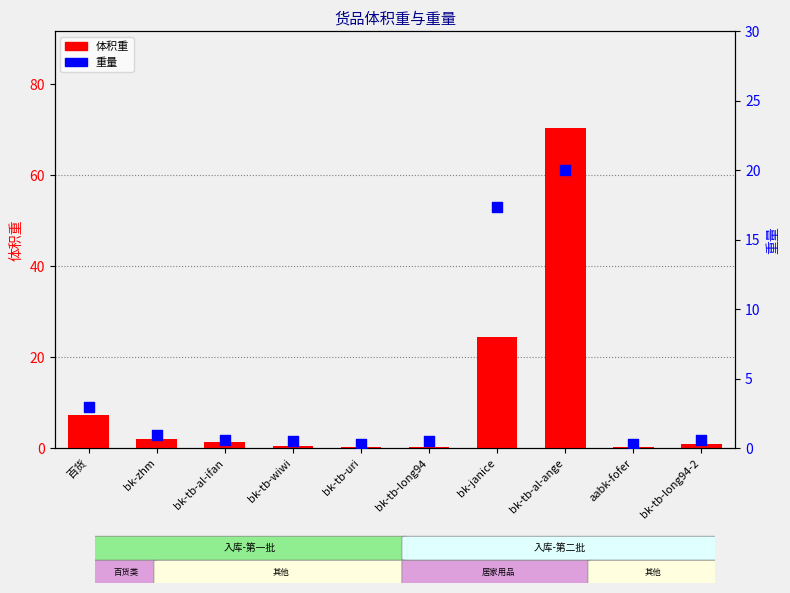

Which series reaches the maximum Y coordinate?

体积重